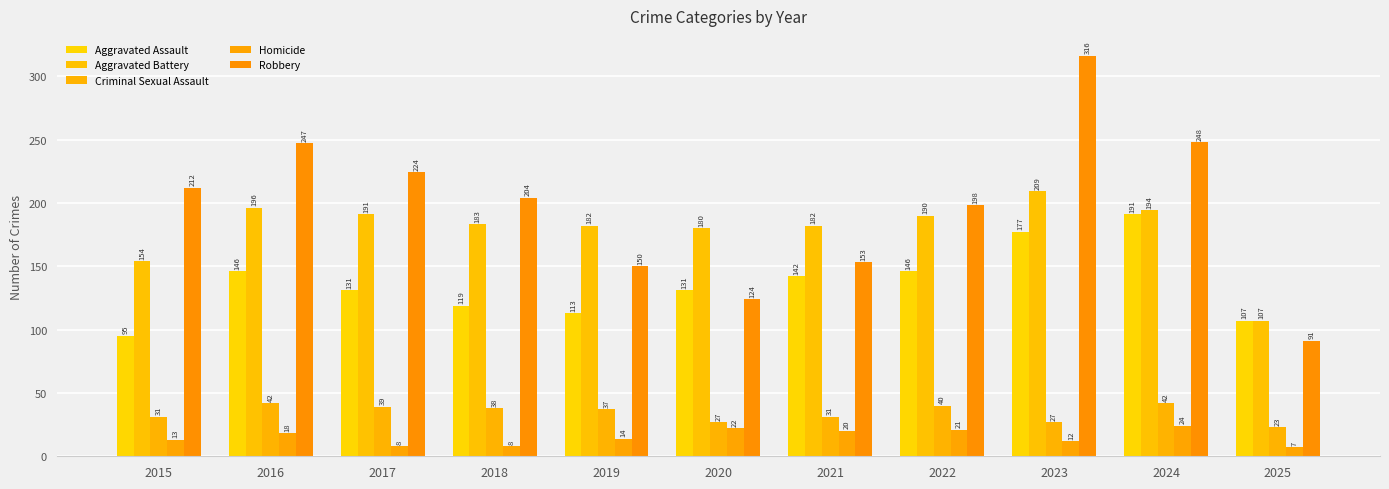

Which category has the lowest value across all series?

2025